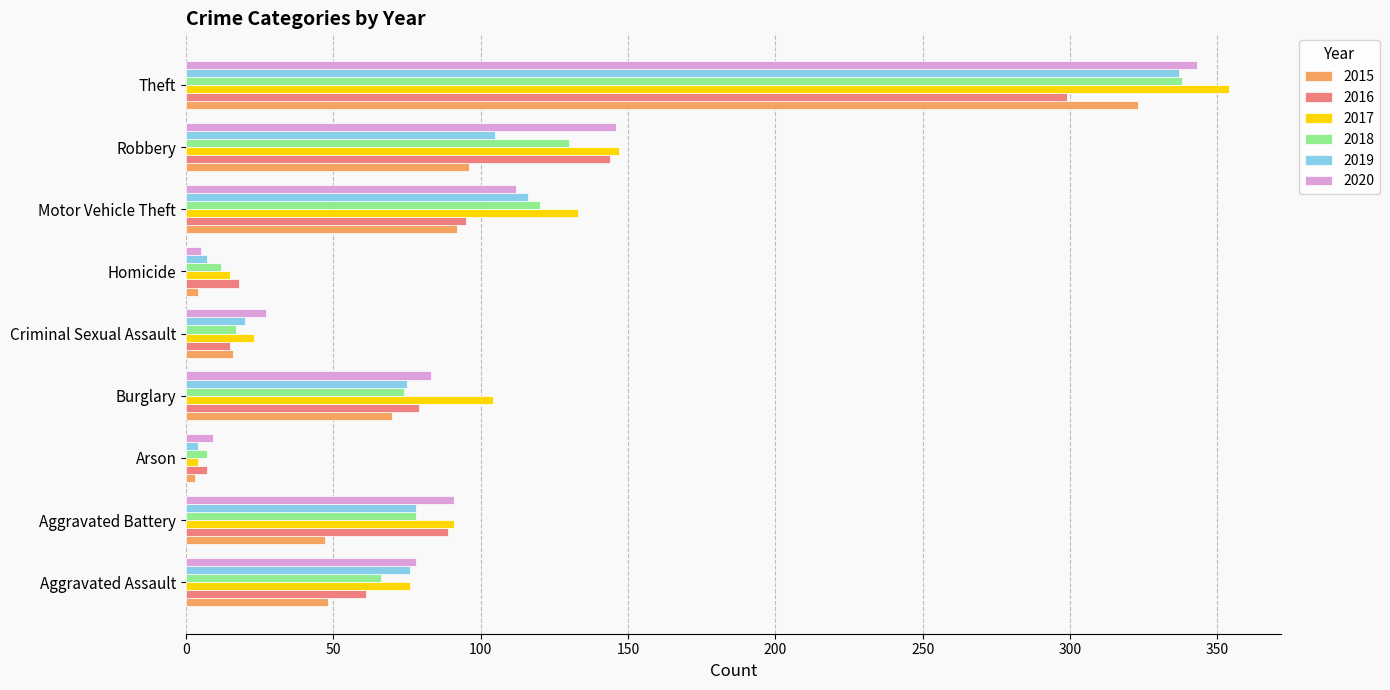

What is the difference between the highest and lowest values at Criminal Sexual Assault?

12